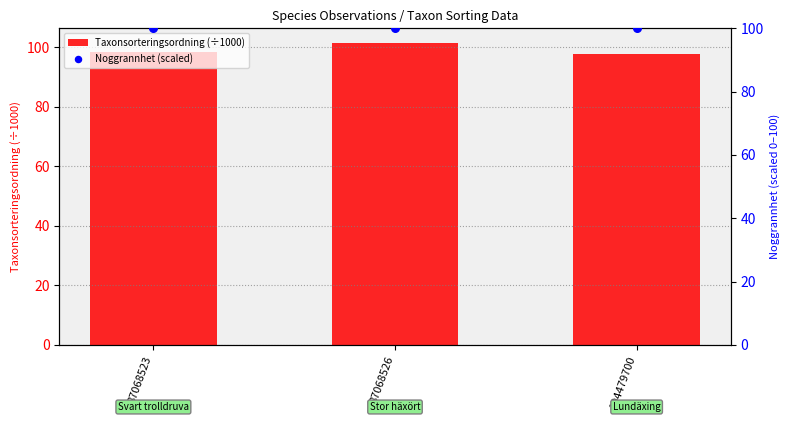

At which category is the sum across all series the highest?

87068526